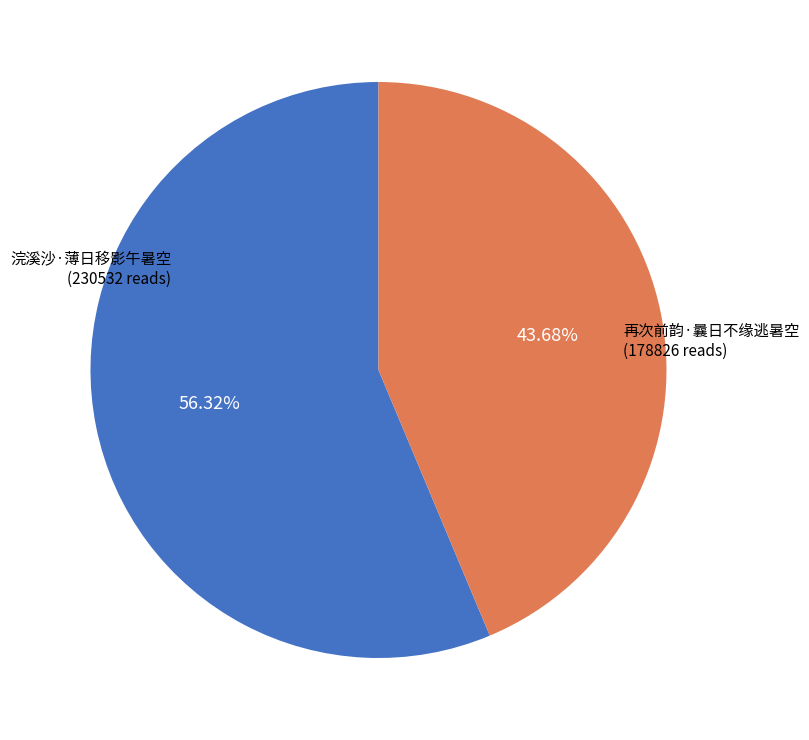

To the nearest percent, what is the difference between the largest and smallest slice percentages?

13%